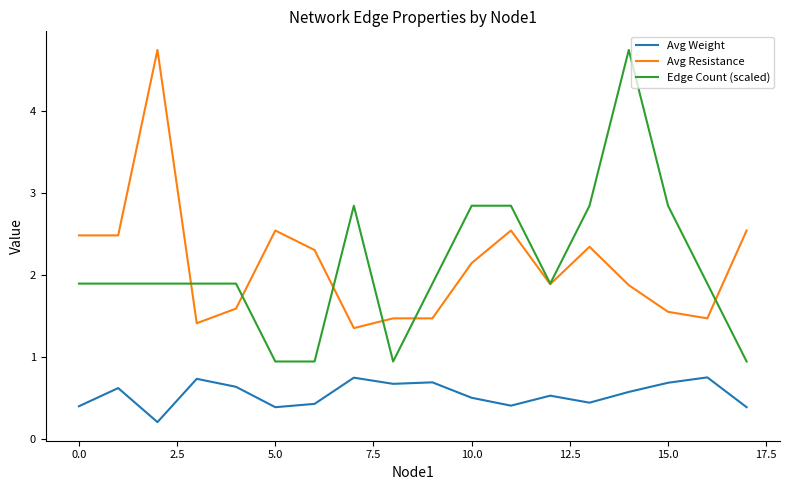

True or false: Avg Weight and Avg Resistance cross at least once.

False